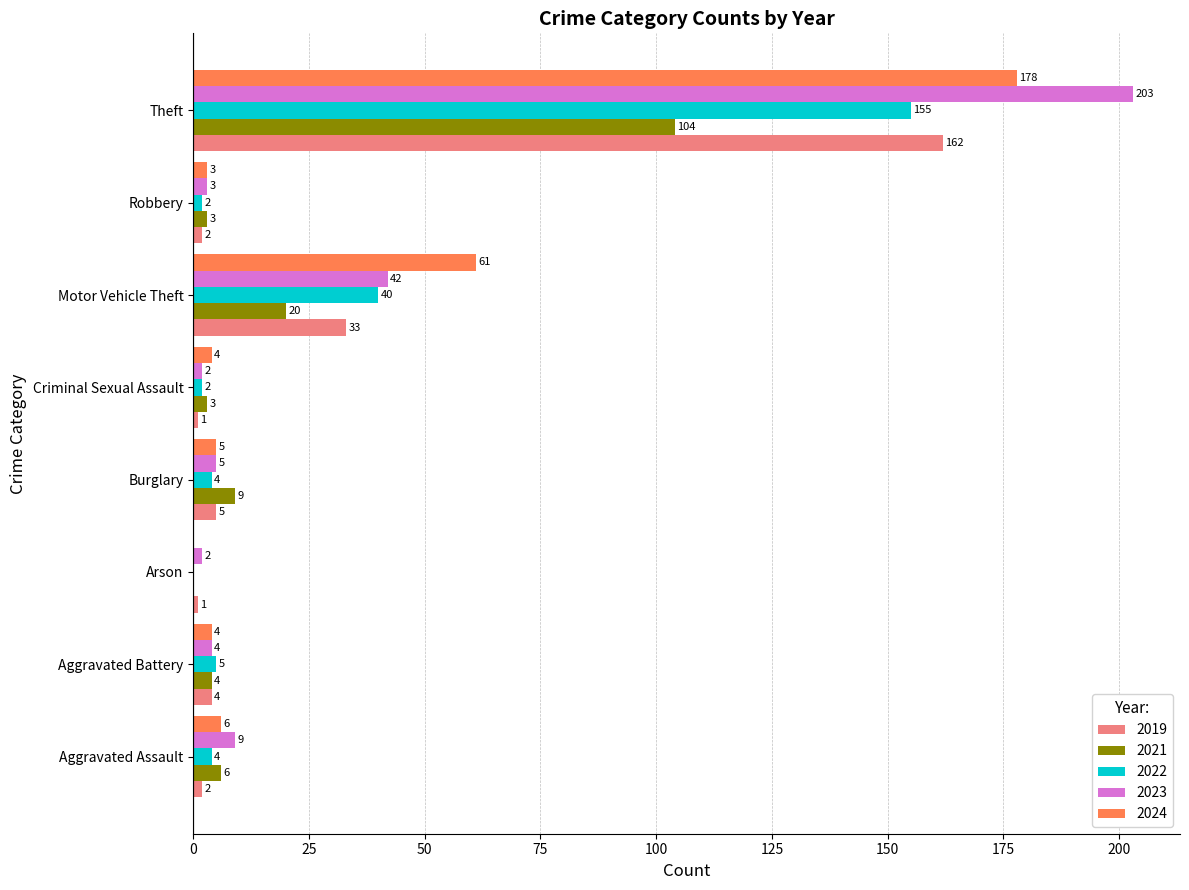

What is the sum of all 2024 values?

261